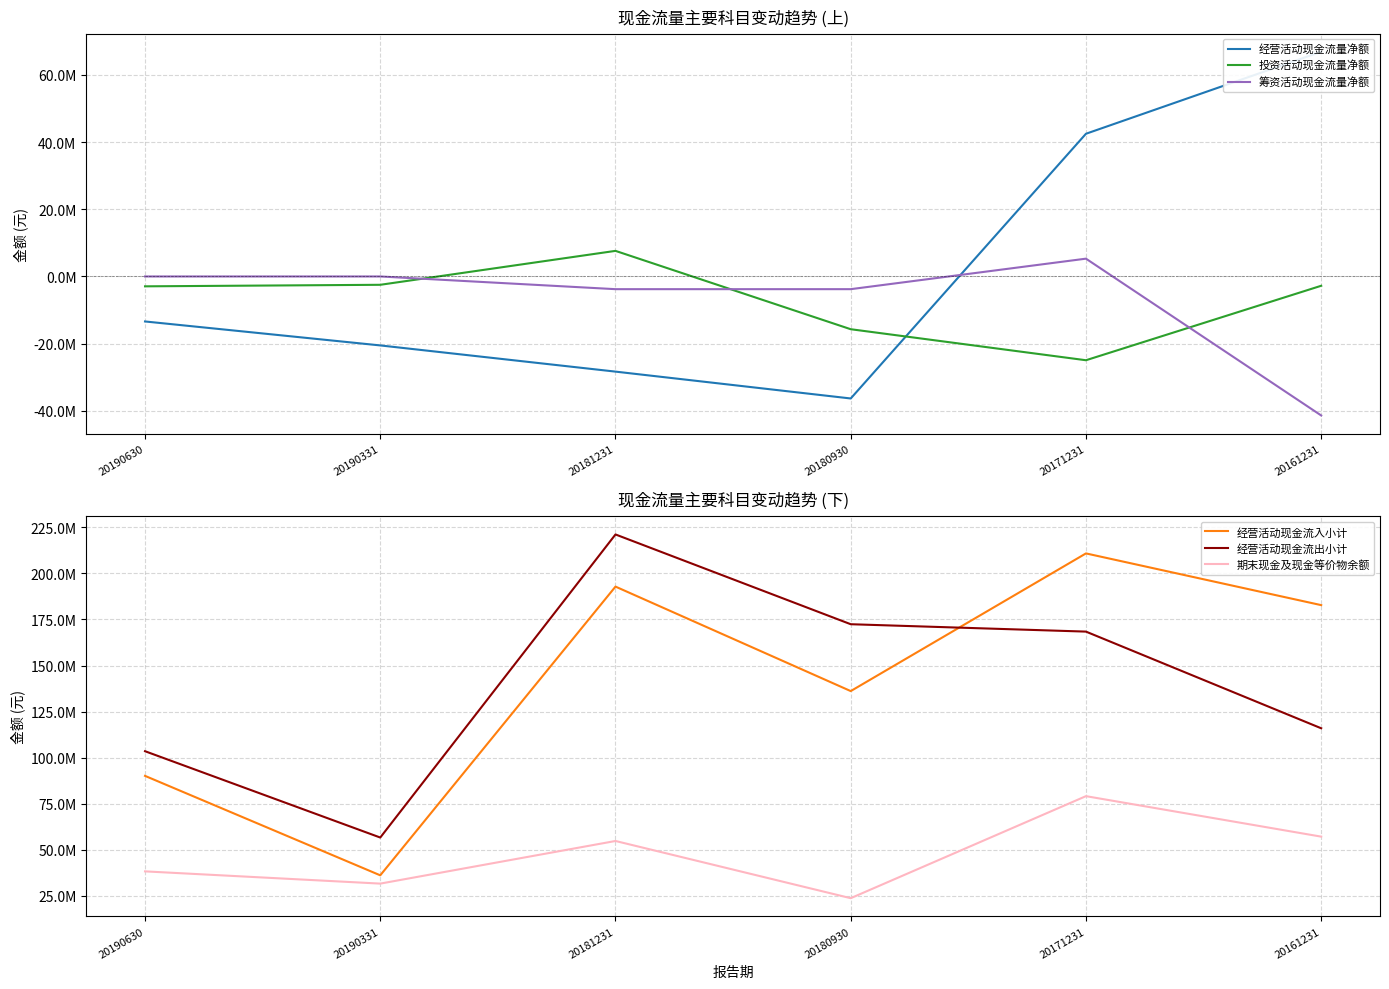

Where do 经营活动现金流量净额 and 筹资活动现金流量净额 first cross each other?

20180930 and 20171231